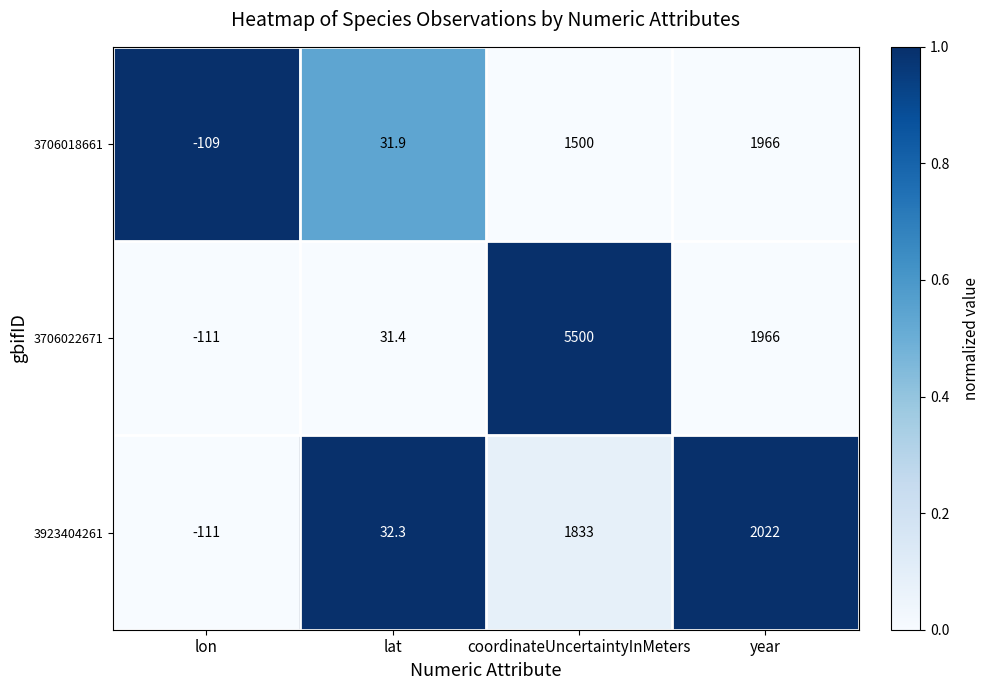

The 3706022671 series shows 31.4 at lat. True or false?

True